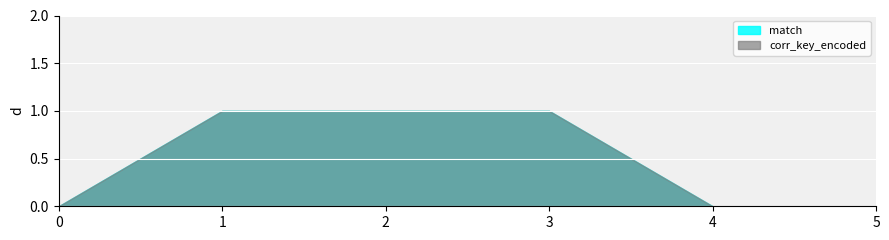

What is the difference between the second highest and second lowest values in the corr_key_encoded series?

1